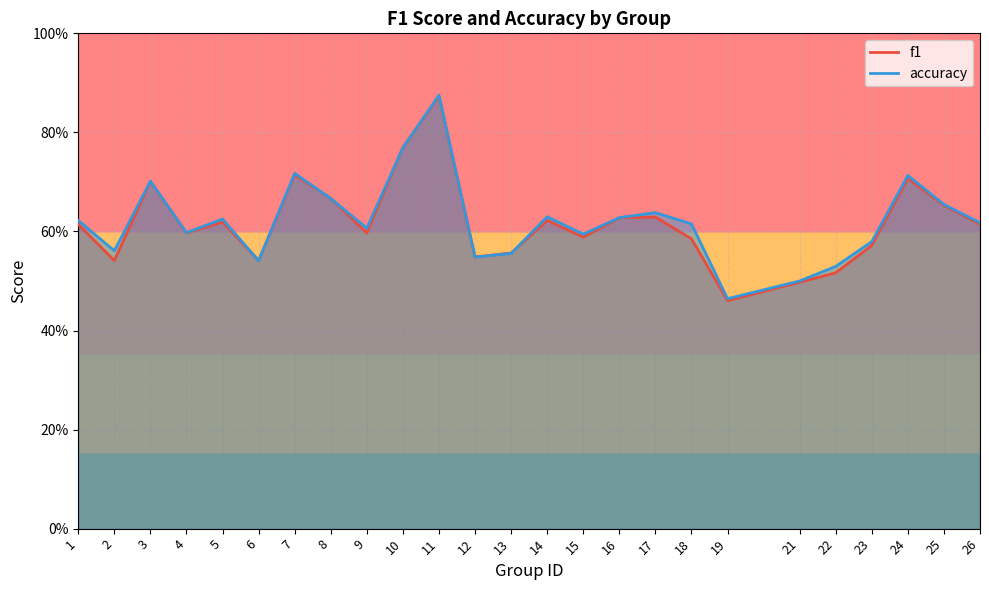

Which series has the largest range (max minus min)?

f1